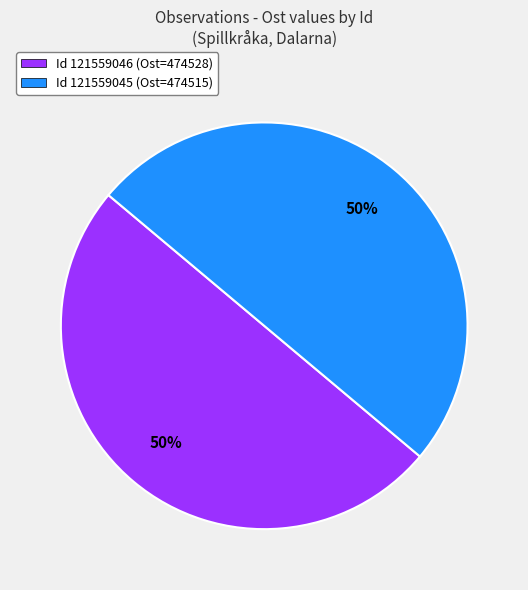

What percentage is the Id 121559046 (Ost=474528) slice, to the nearest percent?

50%